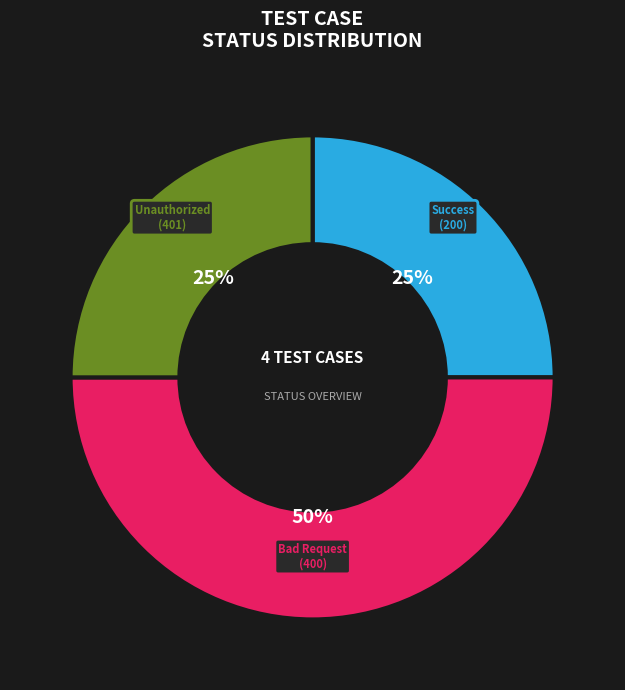

Which has a higher value, Success (200) or Bad Request (400)?

Bad Request (400)